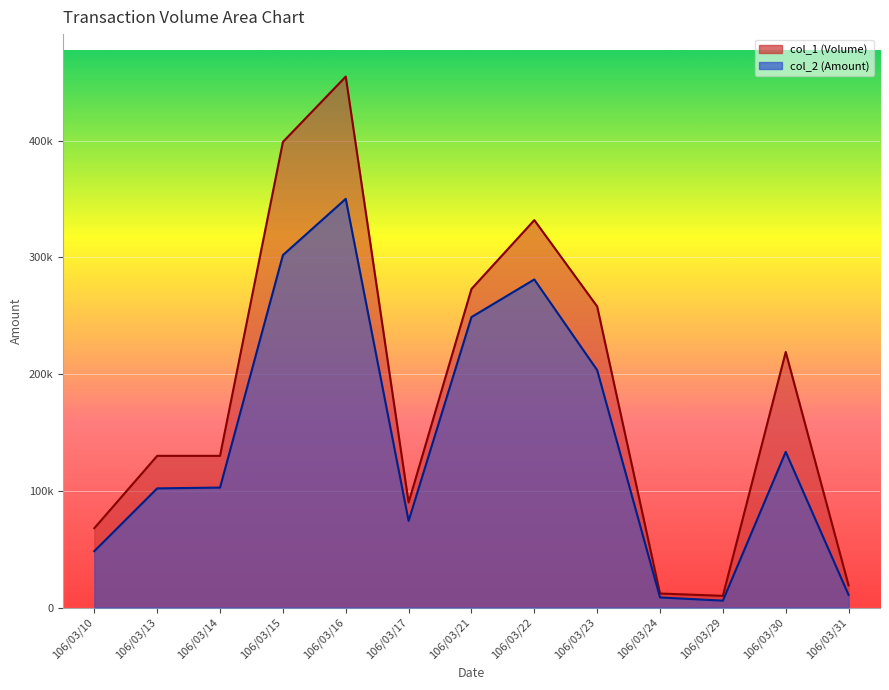

What is the spread (max minus min) of values at 106/03/16?

104770